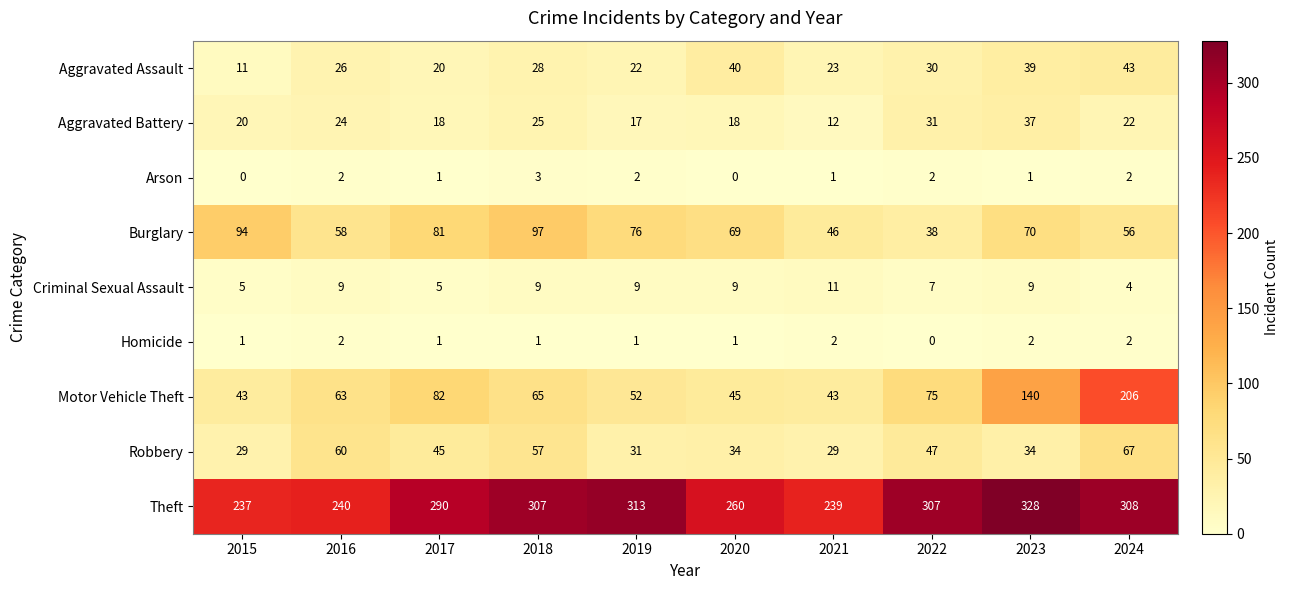

List the series in order of their peak value, lowest first.

Homicide, Arson, Criminal Sexual Assault, Aggravated Battery, Aggravated Assault, Robbery, Burglary, Motor Vehicle Theft, Theft